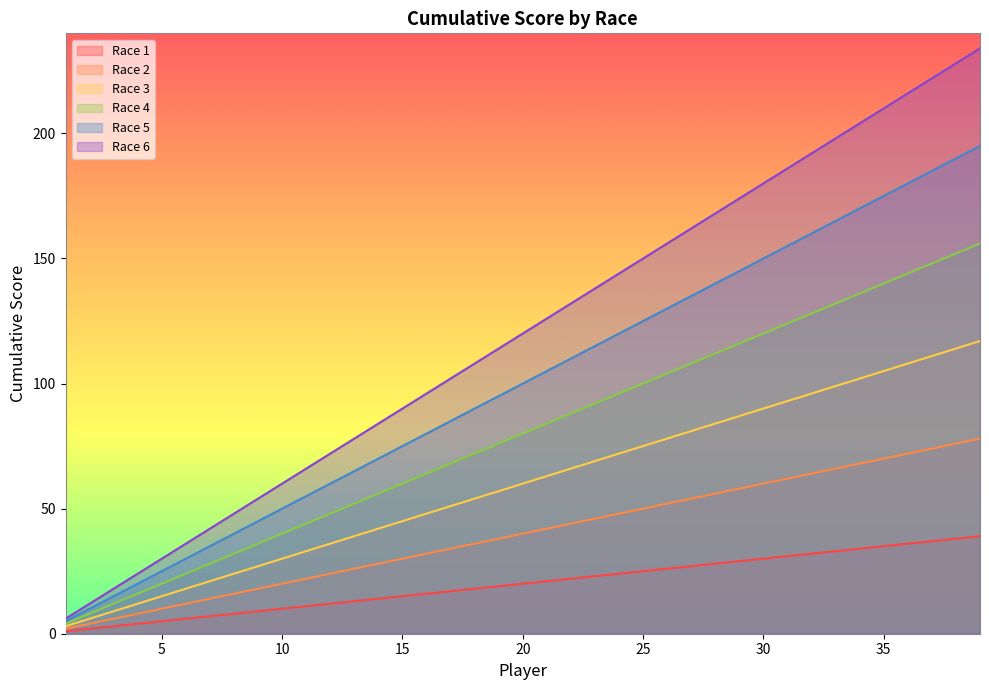

What is the sum of the Race 6 values at 28 and 19?

282